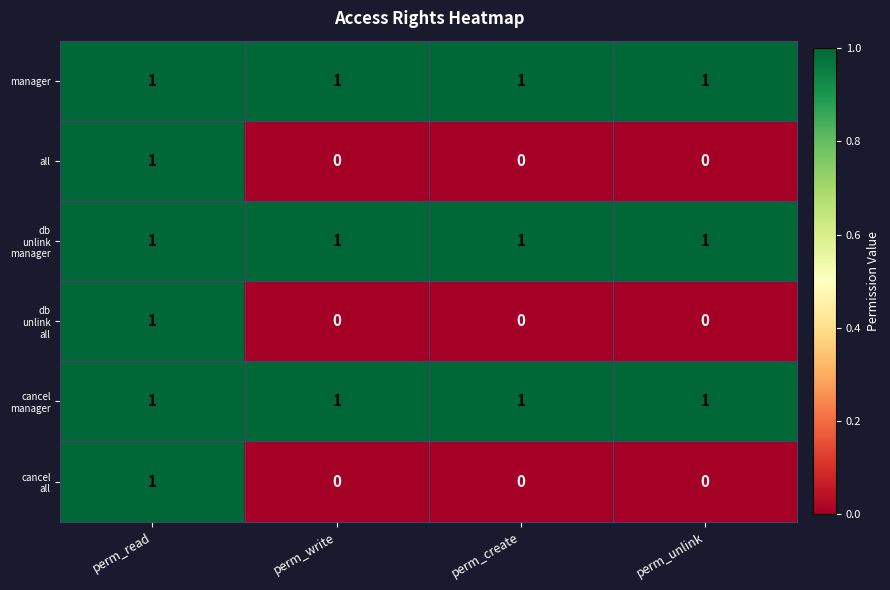

The value of all at perm_create is 0. True or false?

True